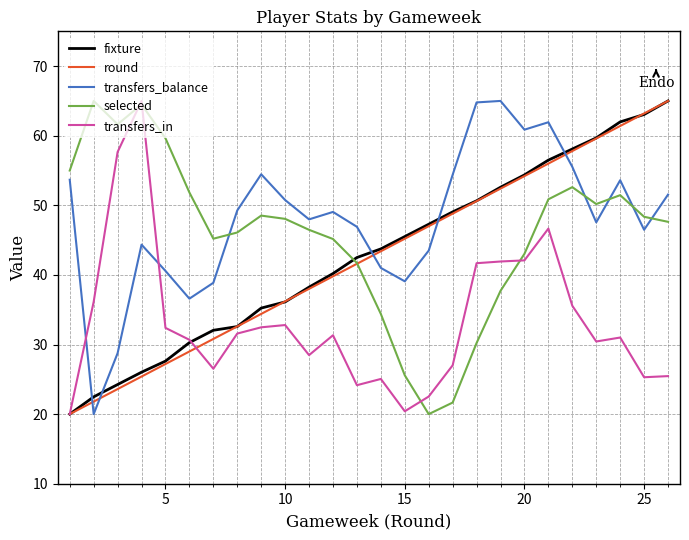

After their last crossing, which series has the higher values: transfers_in or selected?

selected